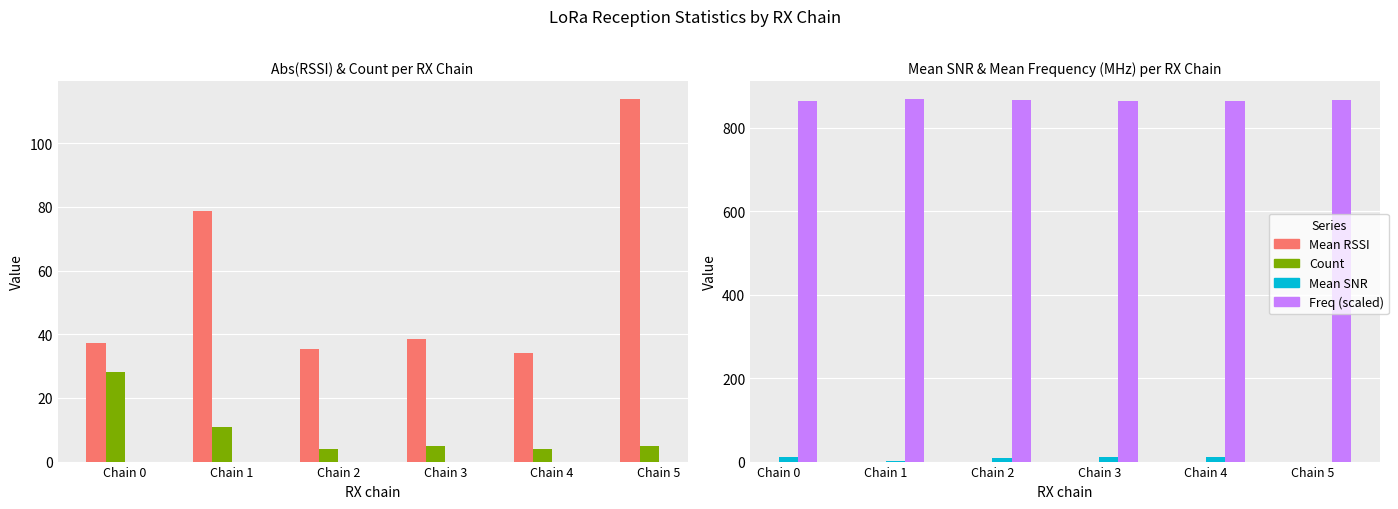

Reading left to right, list all the values displayed in this chart.

Mean RSSI: 37.1	78.6	35.5	38.4	34.2	113.8
Count: 28.0	11.0	4.0	5.0	4.0	5.0
Mean SNR: 10.5	2.6	8.4	10.6	11.7	0.0
Freq (scaled): 864.5	868.9	867.9	864.3	864.7	866.2